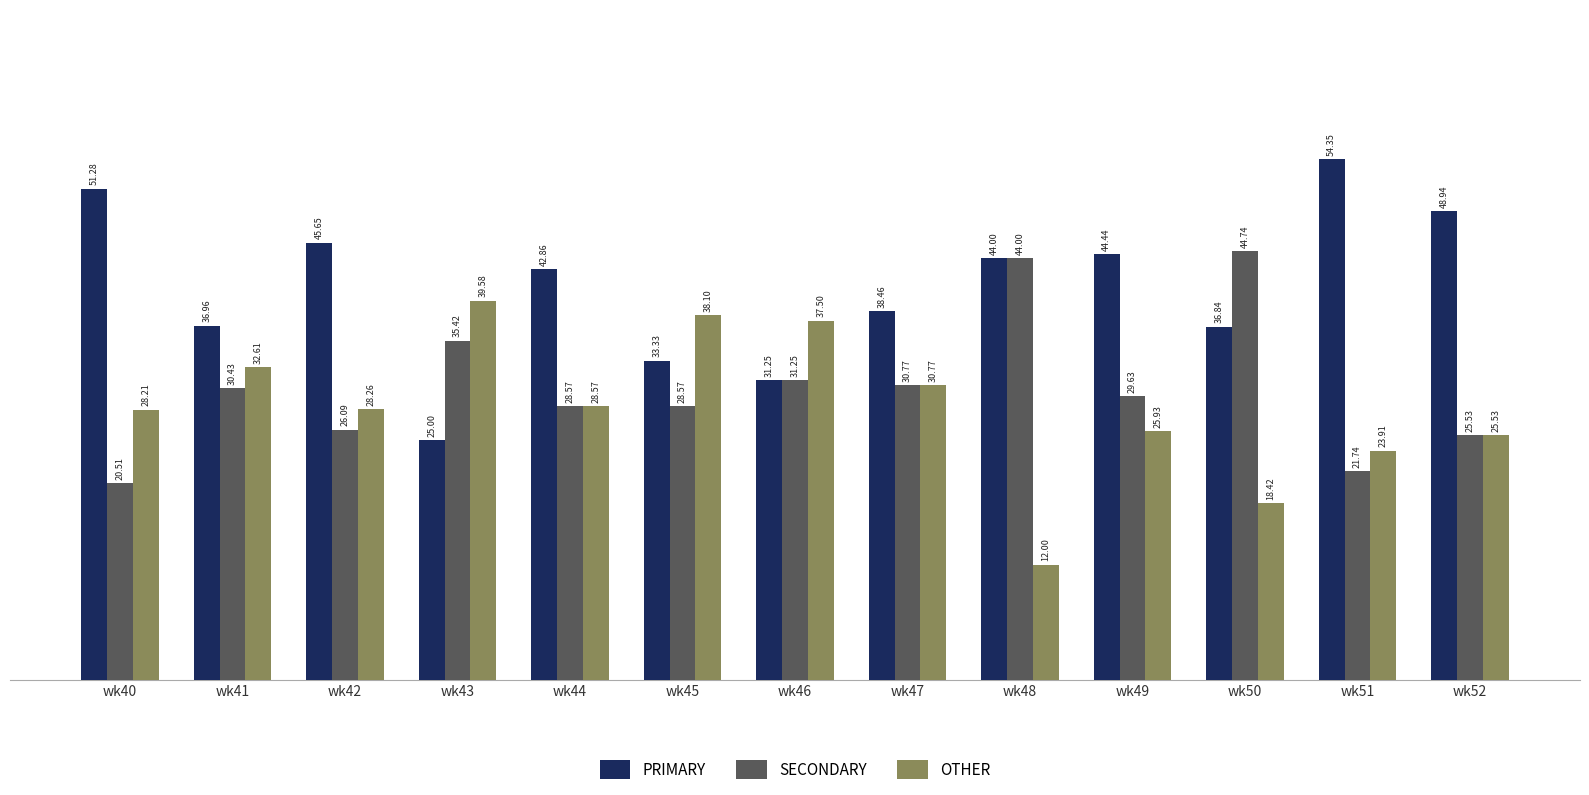

List the series in order of their peak value, highest first.

PRIMARY, SECONDARY, OTHER